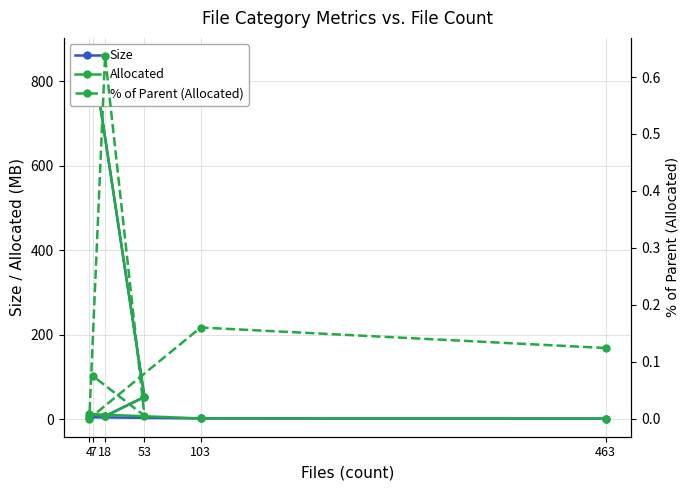

In % of Parent (Allocated), how many points are higher than both neighbors (excluding endpoints)?

2